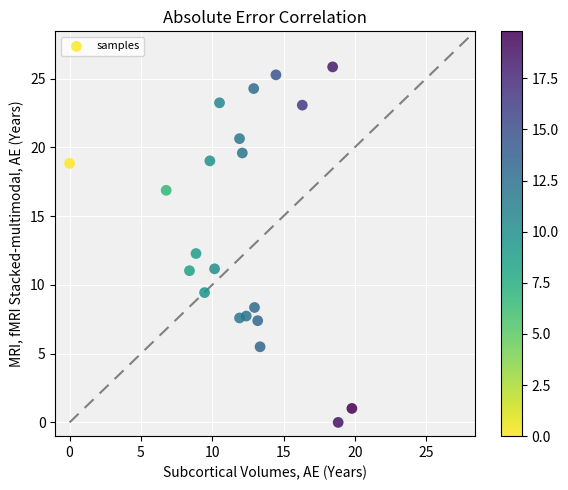

What is the range of X values (max minus min)?

19.8